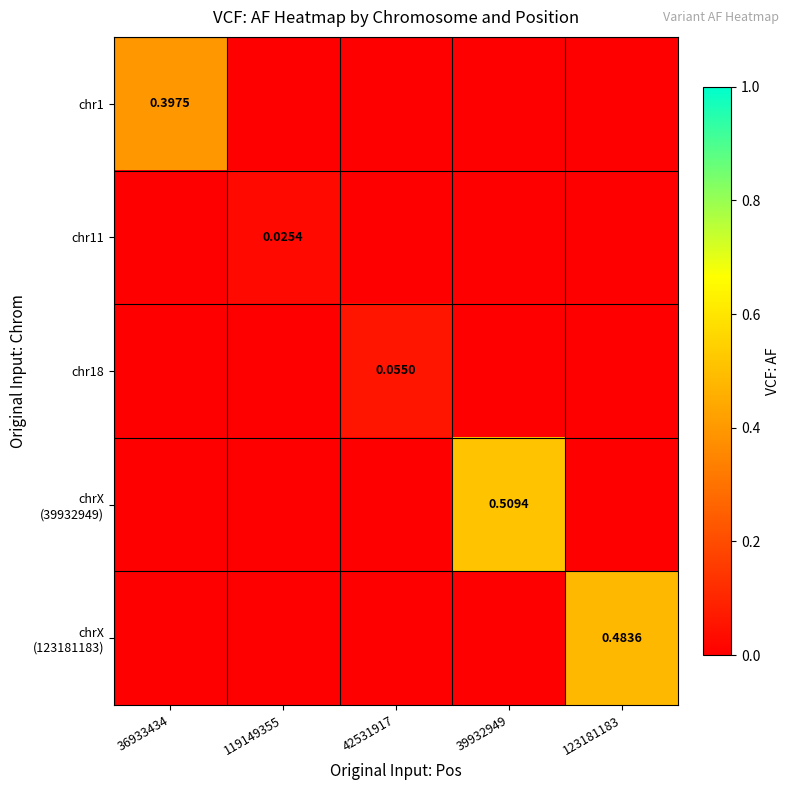

At which category does the chart reach its minimum across all series?

119149355